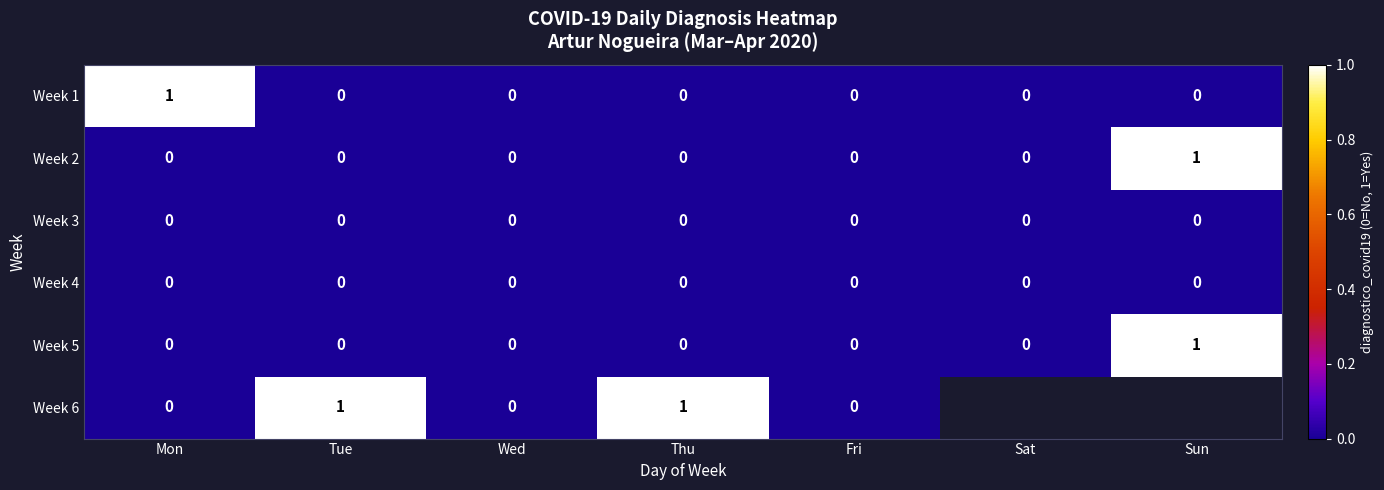

Is it true that Week 3 equals 0 at Tue?

True